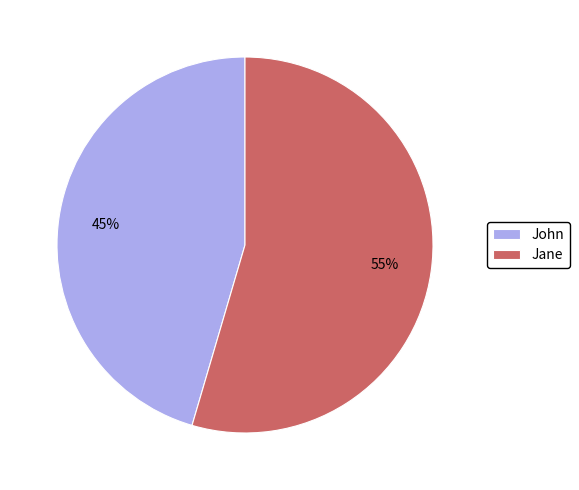

To the nearest percent, what is the combined percentage of John and Jane?

100%